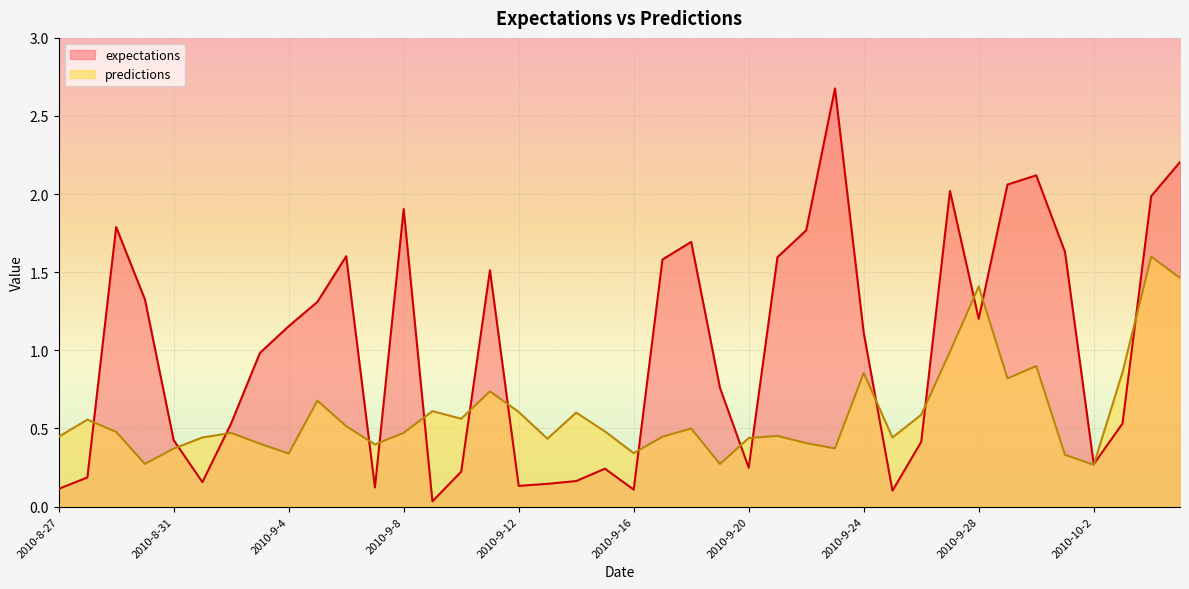

Does the chart display data point markers on the line(s)?

No